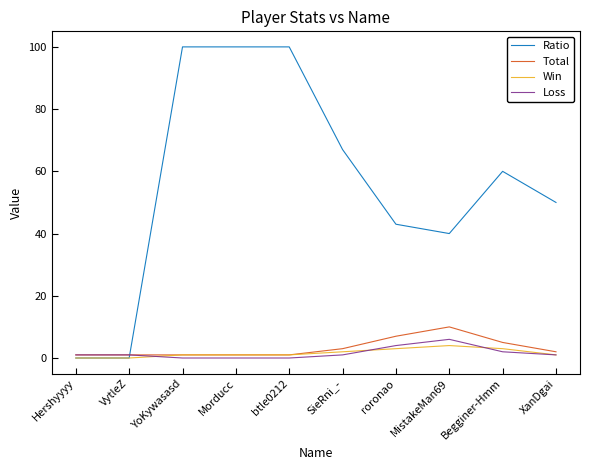

What is the sum of all Total values?

32